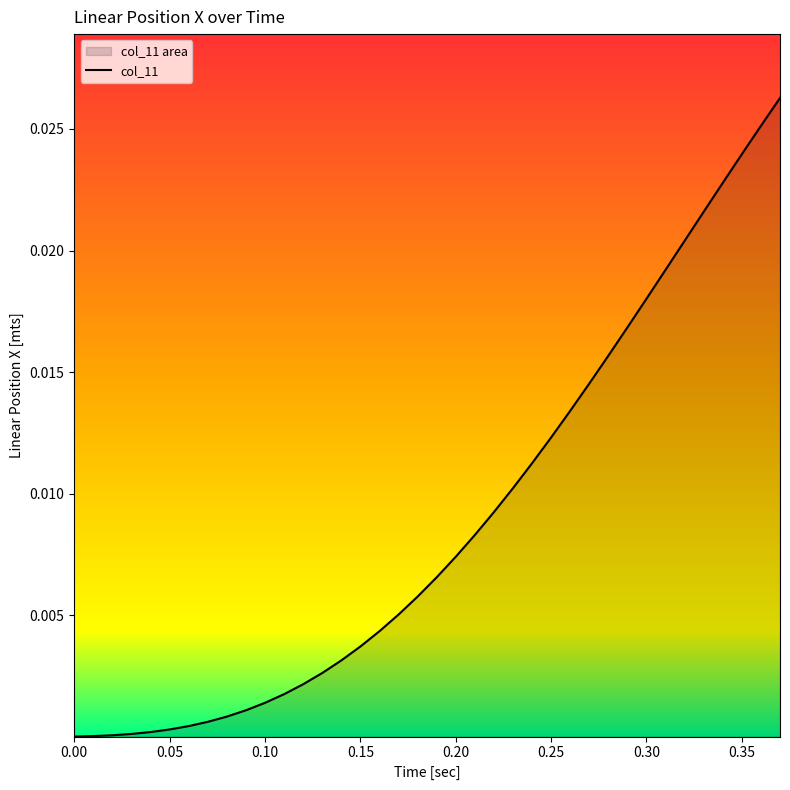

What position from the left is 0.35?

8